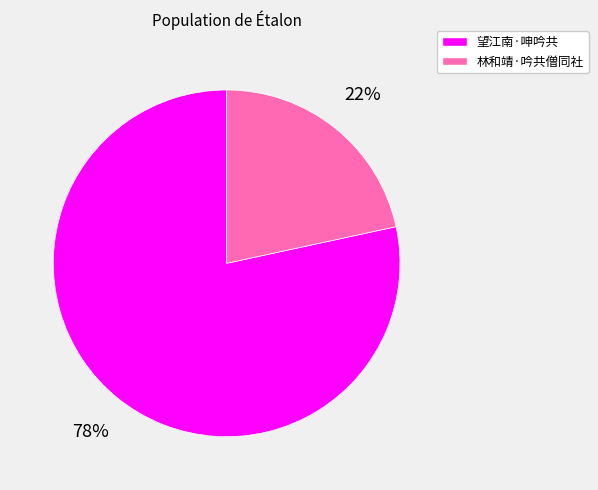

Does 望江南·呻吟共 represent more than half of the total?

Yes